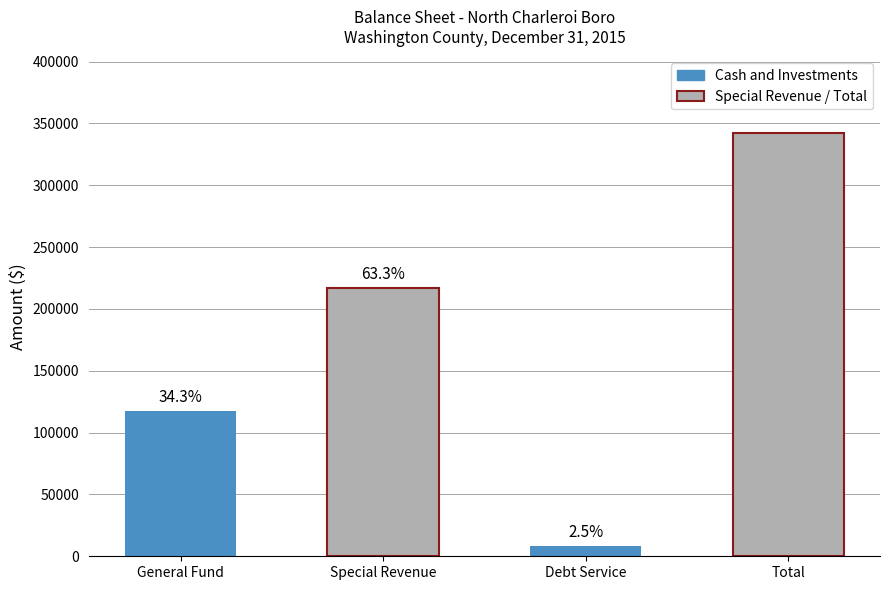

How many bars are there in total?

4